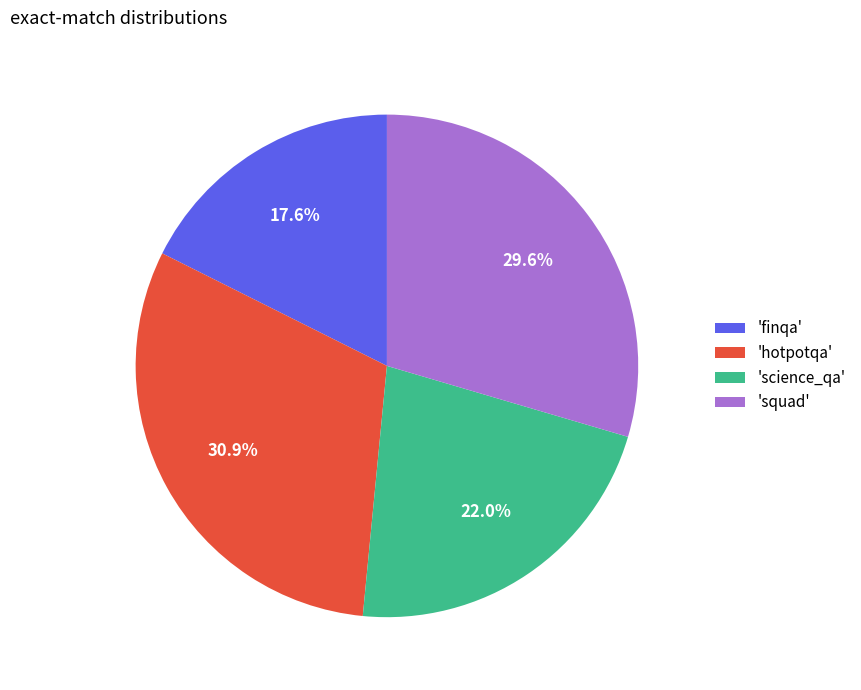

Count the number of slices in the pie.

4